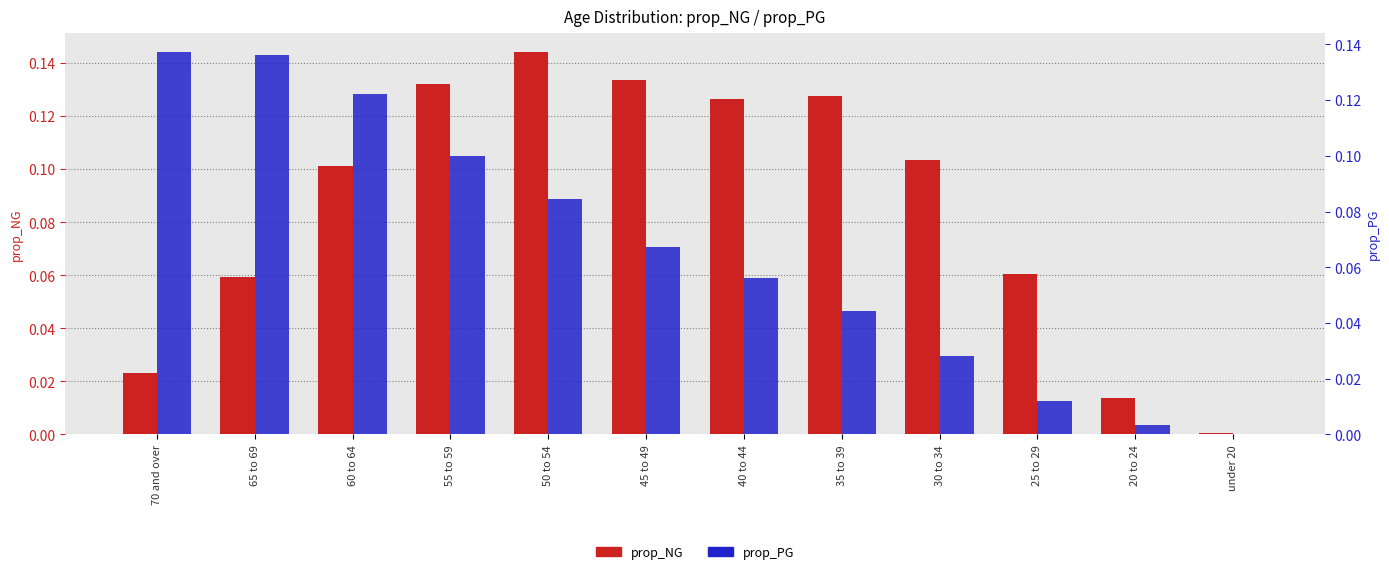

What are all the series names shown in the legend?

prop_NG, prop_PG